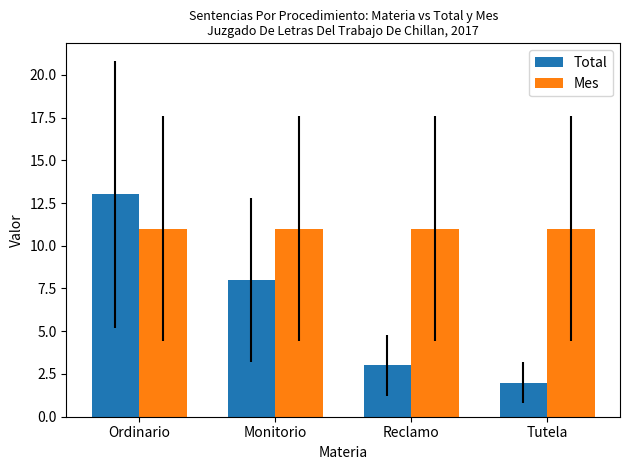

Which series has the largest range (max minus min)?

Total